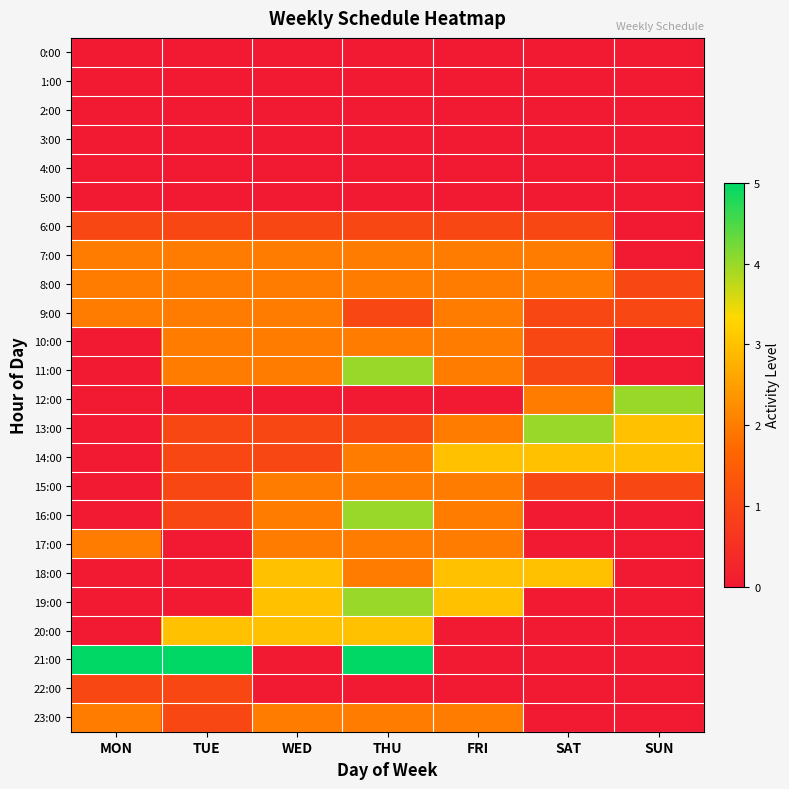

Reading left to right, transcribe all the data shown in this chart.

0:00: MON=0	TUE=0	WED=0	THU=0	FRI=0	SAT=0	SUN=0
1:00: MON=0	TUE=0	WED=0	THU=0	FRI=0	SAT=0	SUN=0
2:00: MON=0	TUE=0	WED=0	THU=0	FRI=0	SAT=0	SUN=0
3:00: MON=0	TUE=0	WED=0	THU=0	FRI=0	SAT=0	SUN=0
4:00: MON=0	TUE=0	WED=0	THU=0	FRI=0	SAT=0	SUN=0
5:00: MON=0	TUE=0	WED=0	THU=0	FRI=0	SAT=0	SUN=0
6:00: MON=1	TUE=1	WED=1	THU=1	FRI=1	SAT=1	SUN=0
7:00: MON=2	TUE=2	WED=2	THU=2	FRI=2	SAT=2	SUN=0
8:00: MON=2	TUE=2	WED=2	THU=2	FRI=2	SAT=2	SUN=1
9:00: MON=2	TUE=2	WED=2	THU=1	FRI=2	SAT=1	SUN=1
10:00: MON=0	TUE=2	WED=2	THU=2	FRI=2	SAT=1	SUN=0
11:00: MON=0	TUE=2	WED=2	THU=4	FRI=2	SAT=1	SUN=0
12:00: MON=0	TUE=0	WED=0	THU=0	FRI=0	SAT=2	SUN=4
13:00: MON=0	TUE=1	WED=1	THU=1	FRI=2	SAT=4	SUN=3
14:00: MON=0	TUE=1	WED=1	THU=2	FRI=3	SAT=3	SUN=3
15:00: MON=0	TUE=1	WED=2	THU=2	FRI=2	SAT=1	SUN=1
16:00: MON=0	TUE=1	WED=2	THU=4	FRI=2	SAT=0	SUN=0
17:00: MON=2	TUE=0	WED=2	THU=2	FRI=2	SAT=0	SUN=0
18:00: MON=0	TUE=0	WED=3	THU=2	FRI=3	SAT=3	SUN=0
19:00: MON=0	TUE=0	WED=3	THU=4	FRI=3	SAT=0	SUN=0
20:00: MON=0	TUE=3	WED=3	THU=3	FRI=0	SAT=0	SUN=0
21:00: MON=5	TUE=5	WED=0	THU=5	FRI=0	SAT=0	SUN=0
22:00: MON=1	TUE=1	WED=0	THU=0	FRI=0	SAT=0	SUN=0
23:00: MON=2	TUE=1	WED=2	THU=2	FRI=2	SAT=0	SUN=0